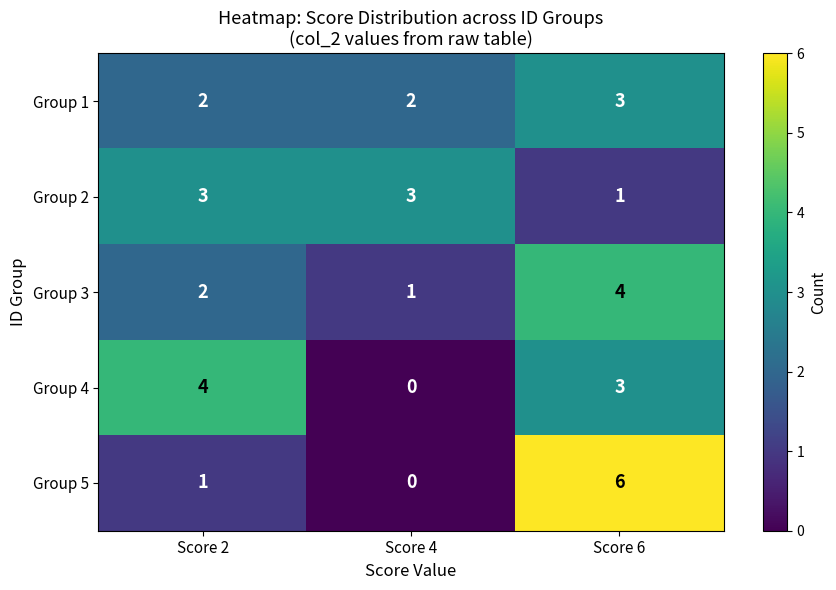

Reading left to right, transcribe all the data shown in this chart.

Group 1: 2	2	3
Group 2: 3	3	1
Group 3: 2	1	4
Group 4: 4	0	3
Group 5: 1	0	6